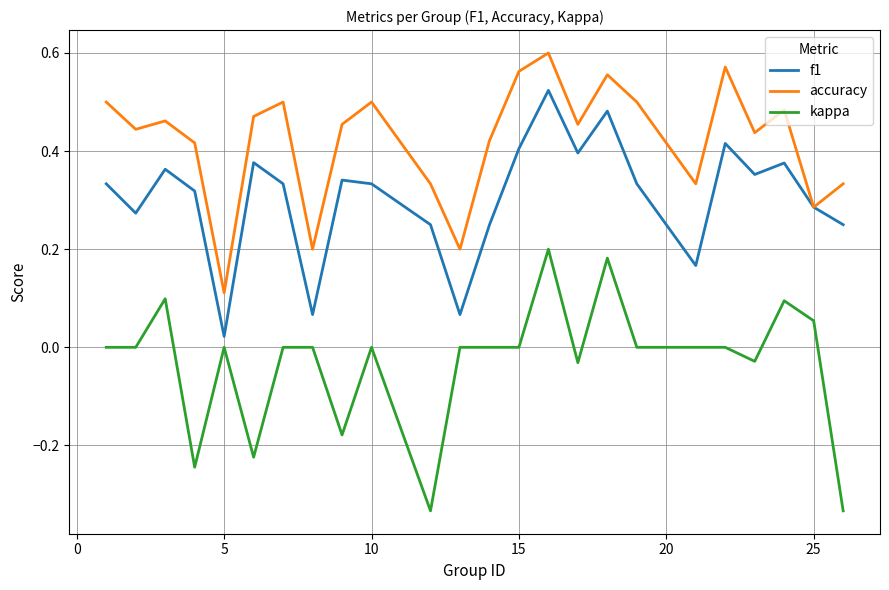

Rank the series by their maximum value, from lowest to highest.

kappa, f1, accuracy